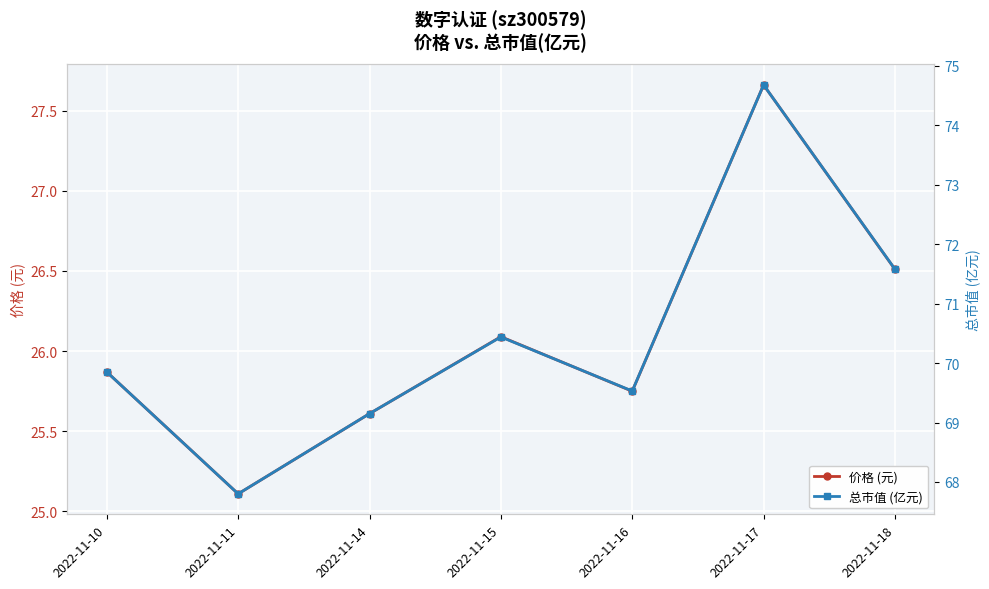

What is the smallest value displayed?

25.1